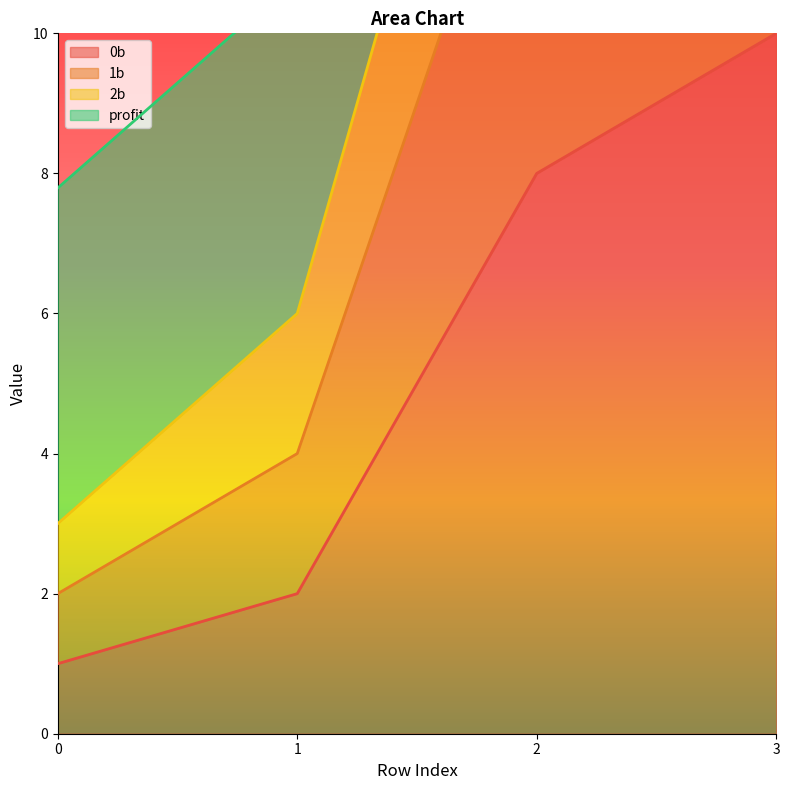

Is it true that profit equals 9.4 at 3?

False